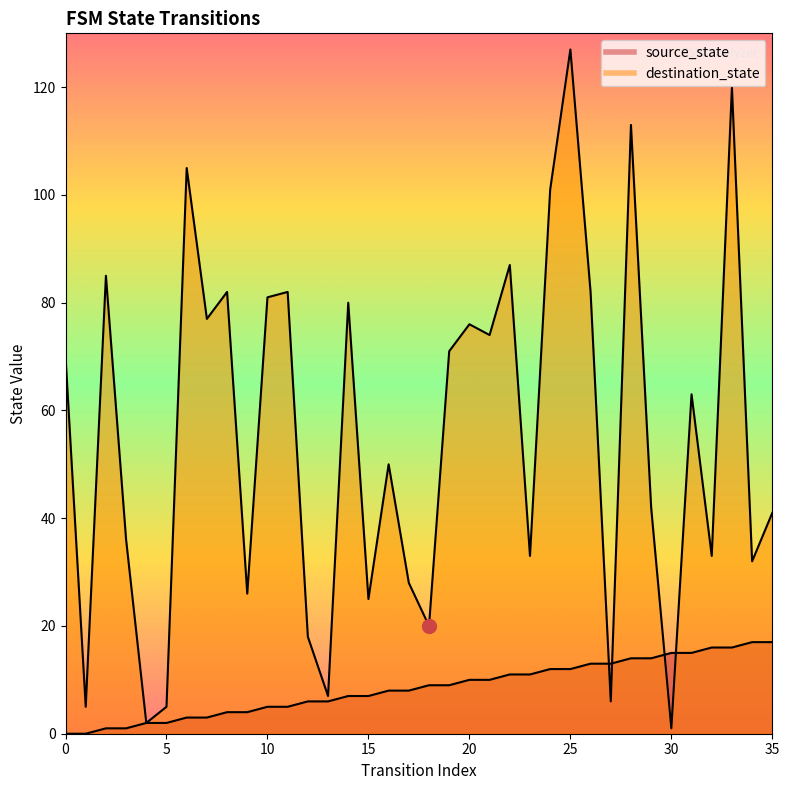

Read the destination_state value at 18, to the nearest 10.

20